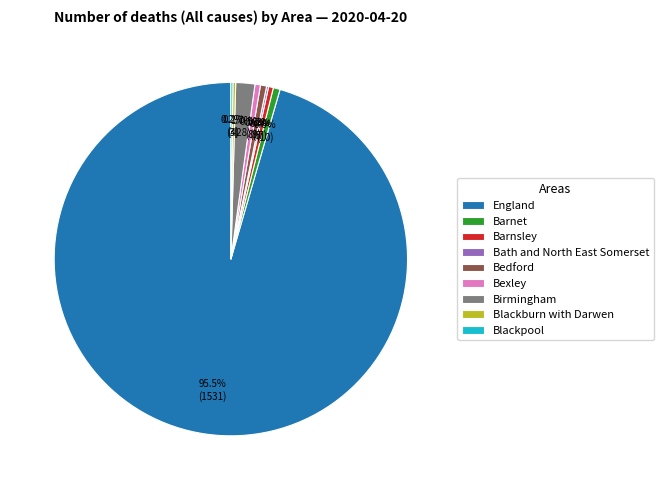

Combined, do Birmingham and Bexley account for over 50%?

No